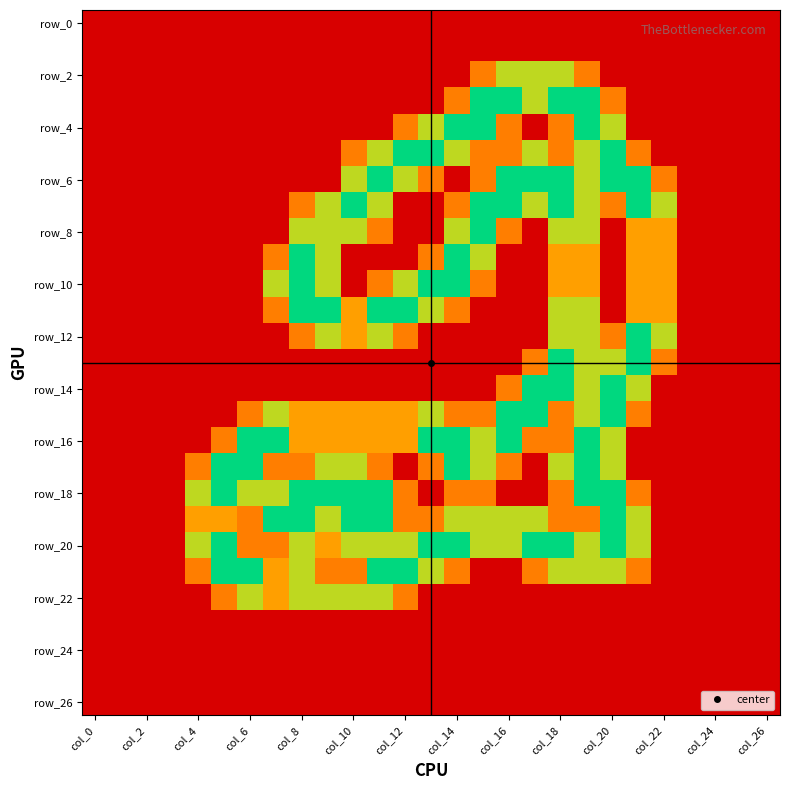

How many categories are shown in the chart?

27